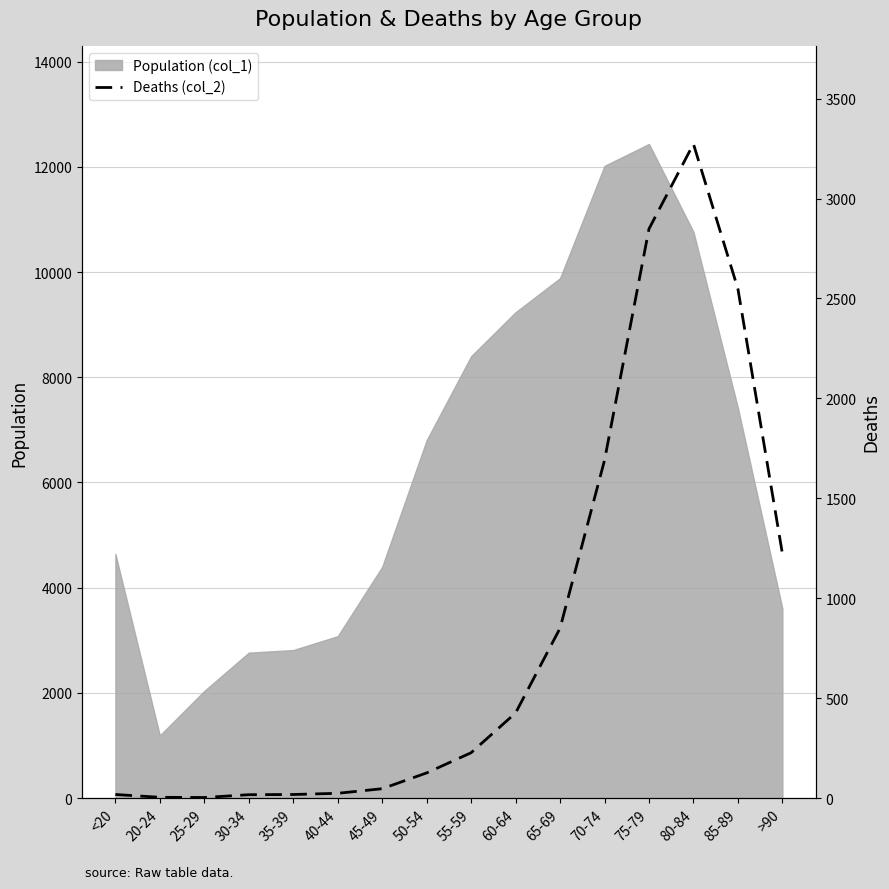

True or false: the data shows 3273 at 80-84.

True